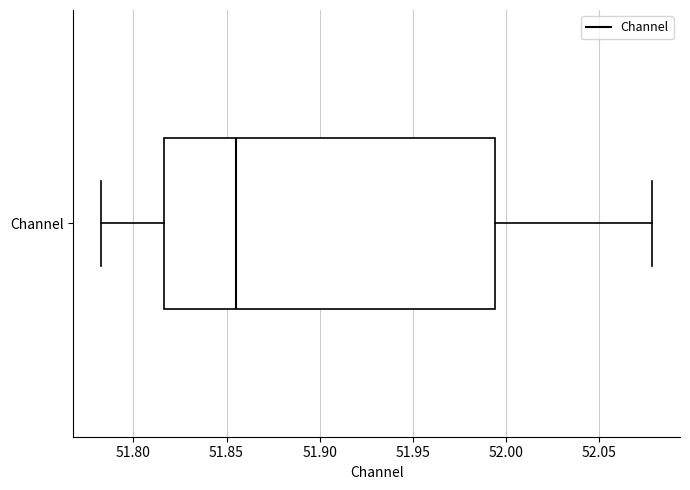

Transcribe this box plot: give where the median line is, the range the box spans, and where the two whiskers end, as read against the x-axis. The values are not printed on the chart, so give them approximately, as read against the axis.

median 51.855, box 51.815 to 51.995, whiskers 51.785 to 52.080